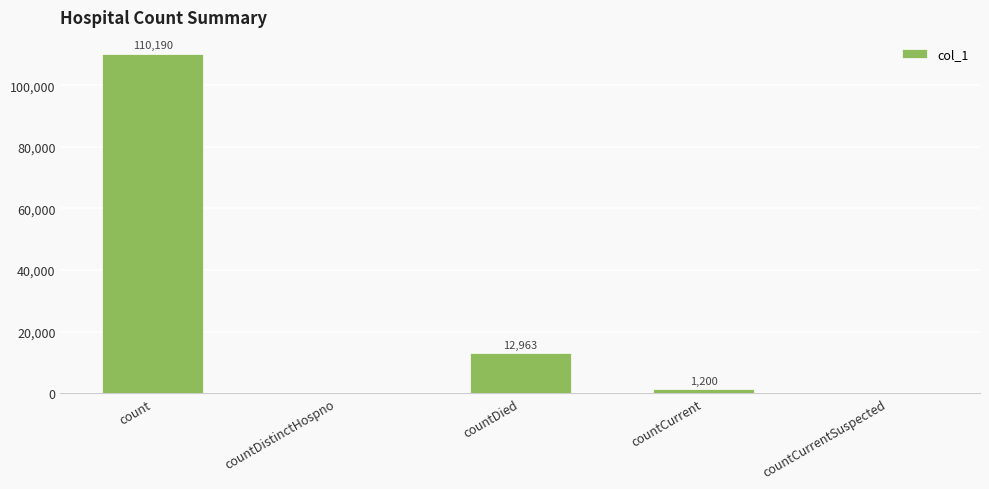

What is the greatest value displayed?

110190